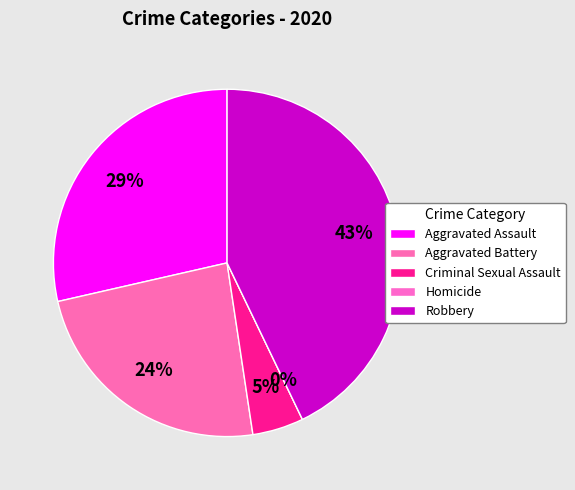

To the nearest percent, what portion does Aggravated Assault represent?

29%